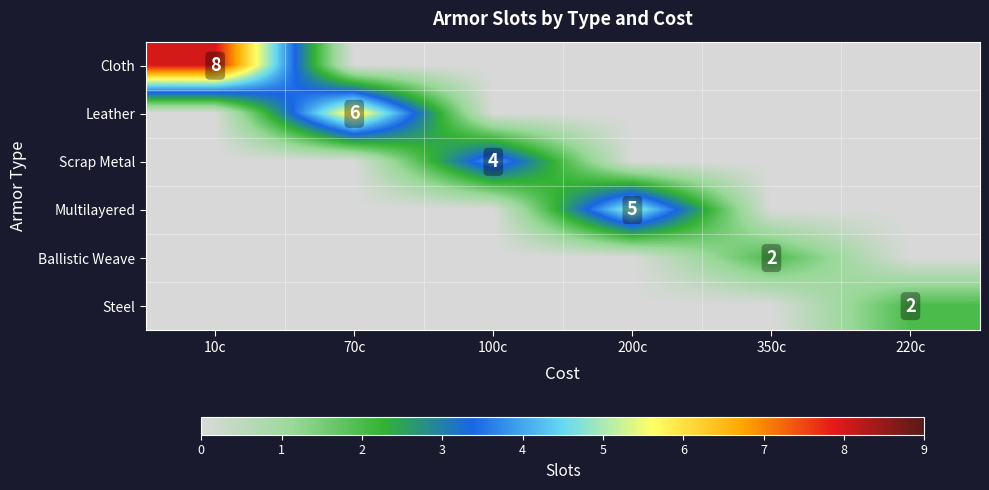

The value of Cloth at 10c is 8. True or false?

True